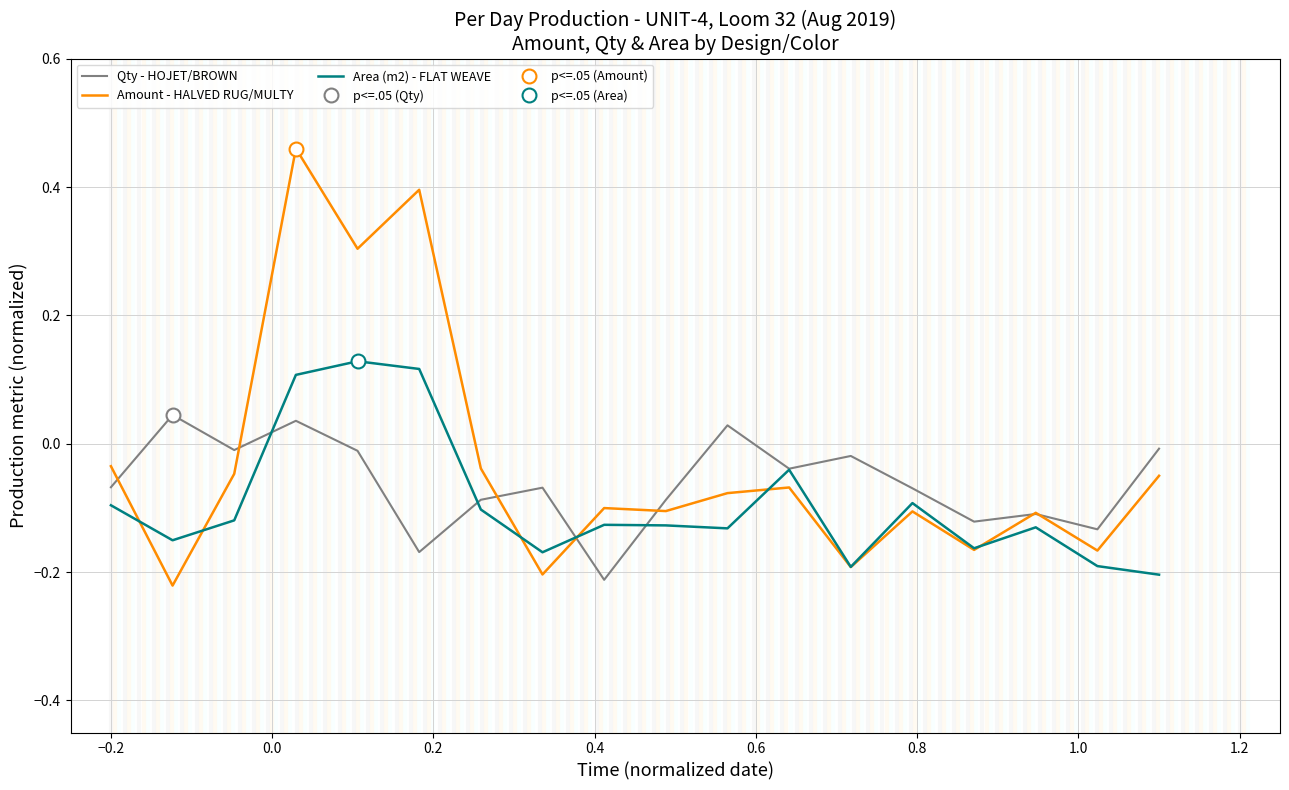

The value of Qty - HOJET/BROWN at 0.2 is 0.0. True or false?

False